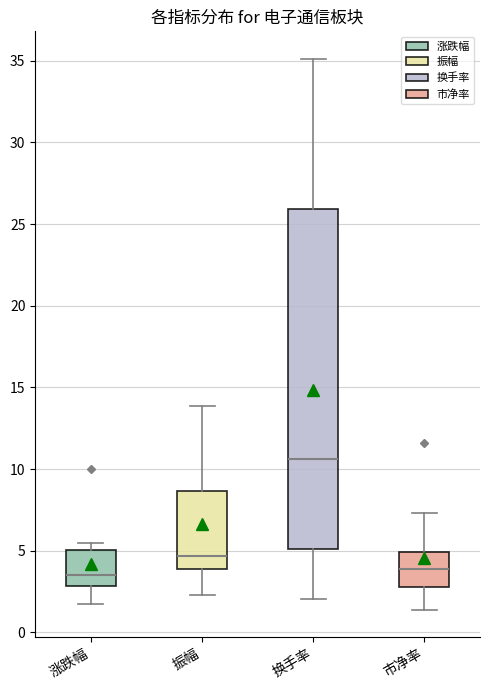

Where is the upper edge of the box for 换手率 on the y-axis? The values are not printed on the chart, so give them approximately, as read against the axis.

26.0